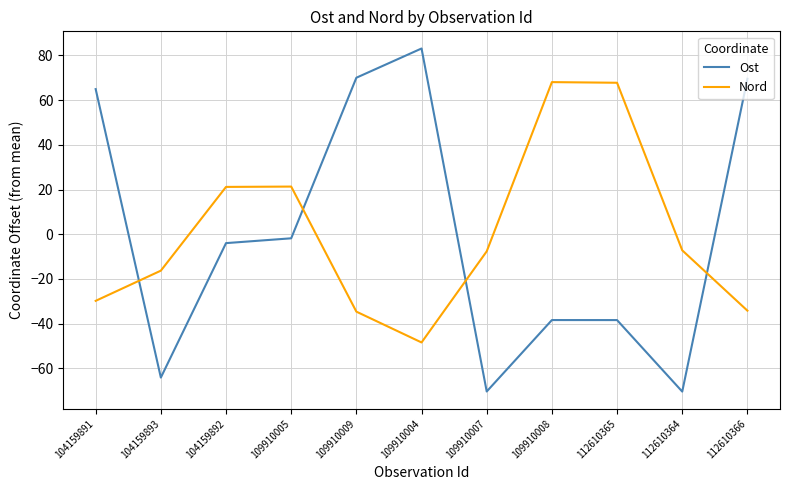

The Ost series shows -70.4 at 109910007. True or false?

True